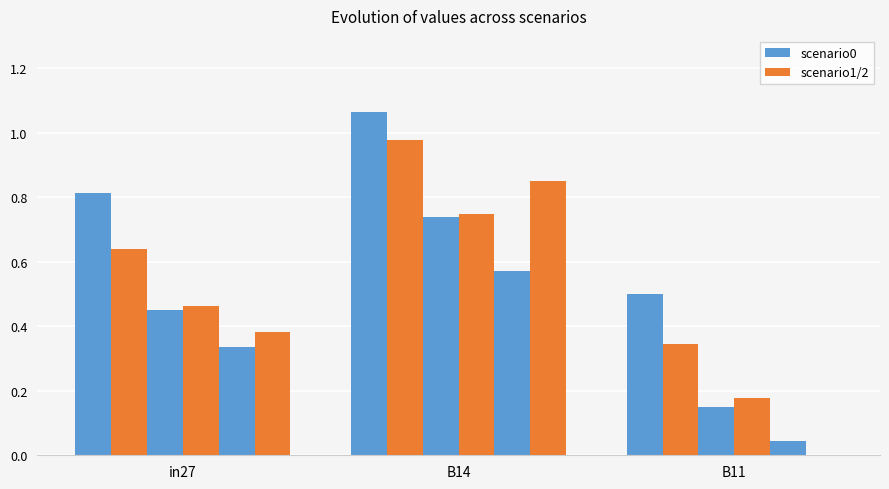

The value of job663_scenario1_1422 at in27 is 0.4. True or false?

False